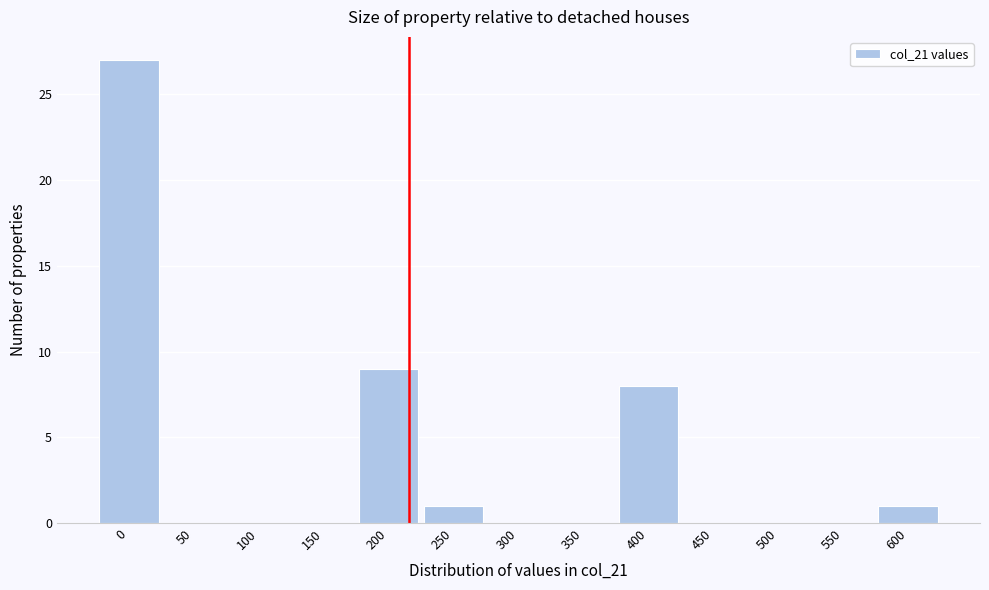

Reading right to left, list all the values displayed in this chart.

600=1	550=0	500=0	450=0	400=8	350=0	300=0	250=1	200=9	150=0	100=0	50=0	0=27